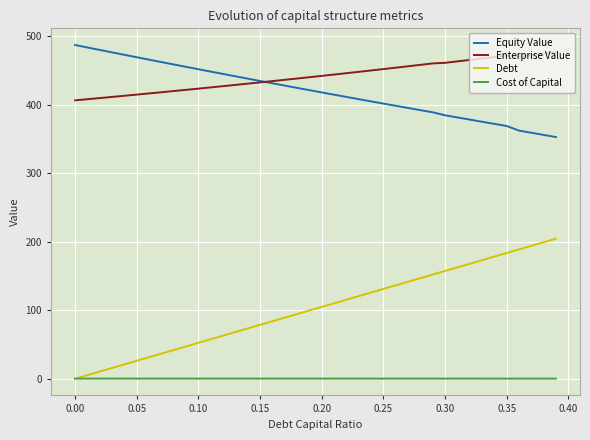

Which series has the widest spread of values?

Debt